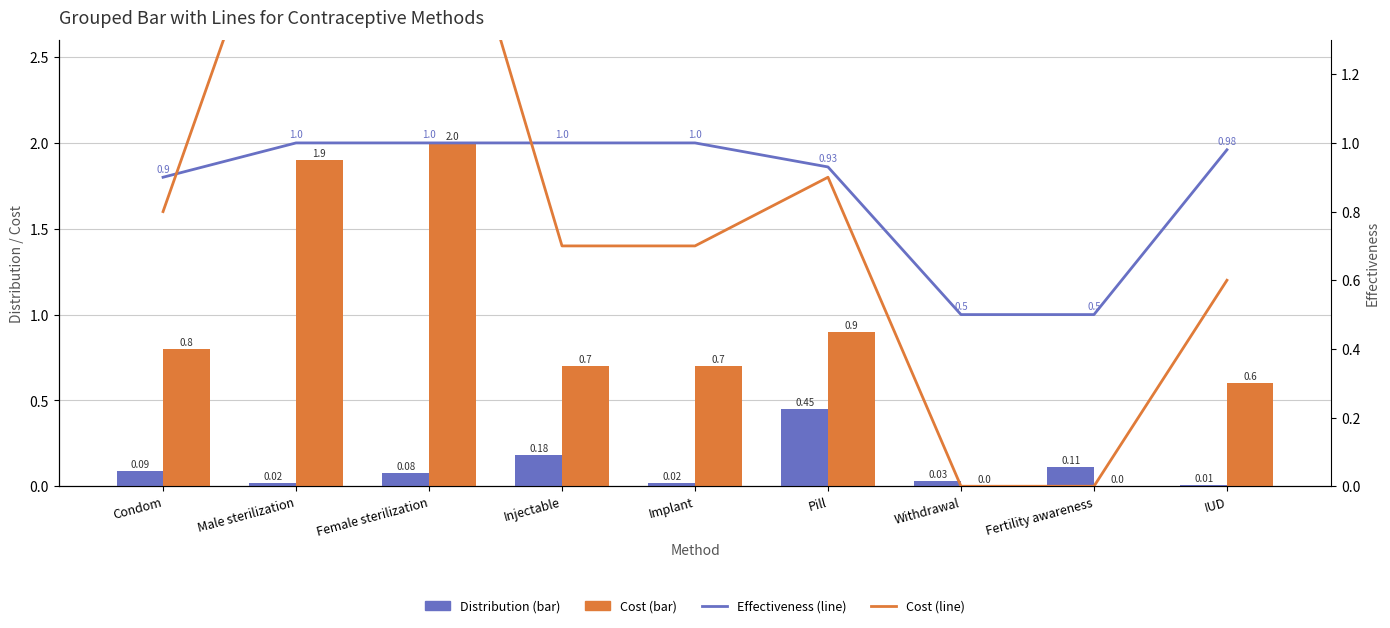

What is the sum of the Cost values at Injectable and Fertility awareness?

0.7